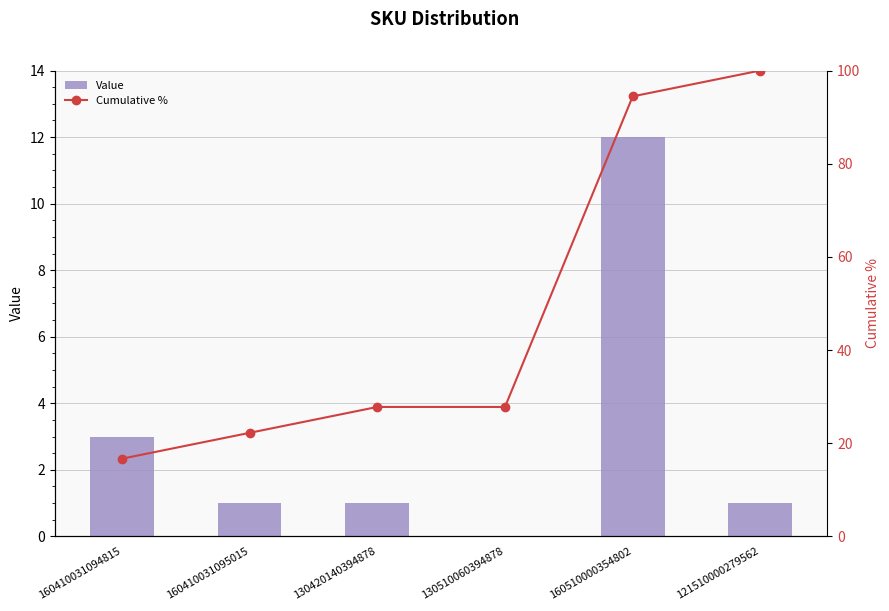

What is the sum of the Value values at 160510000354802 and 121510000279562?

13